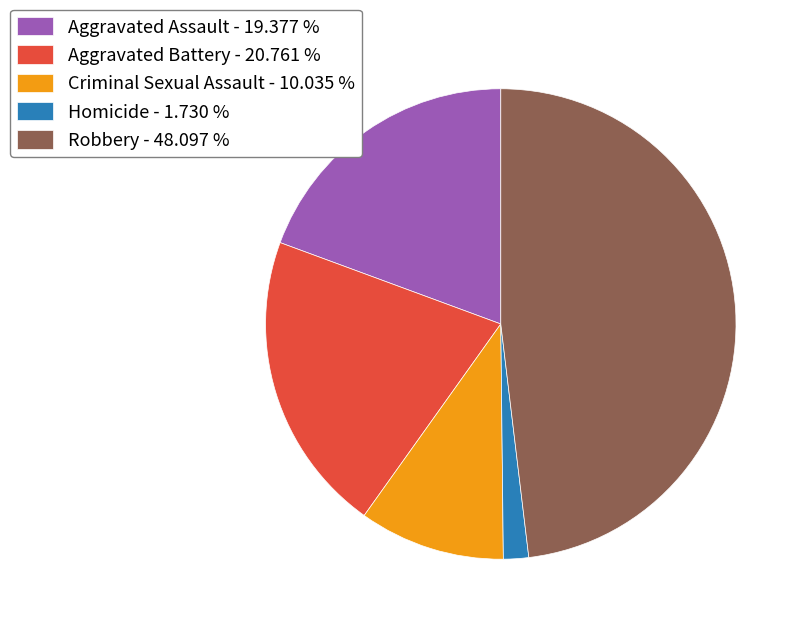

Do Aggravated Battery - 20.761 % and Aggravated Assault - 19.377 % together represent more than half of the pie?

No